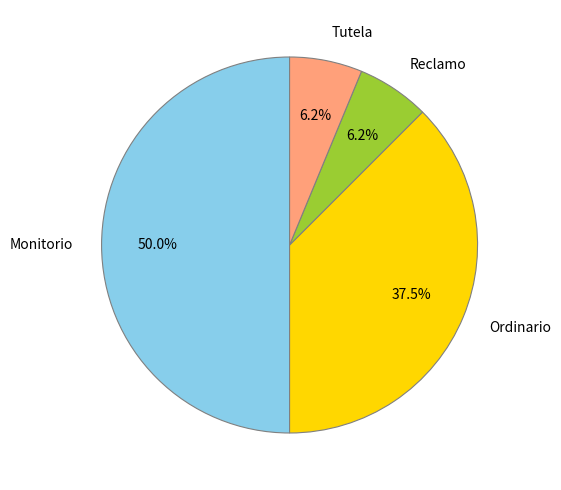

Is the sum of Reclamo and Ordinario greater than half?

No